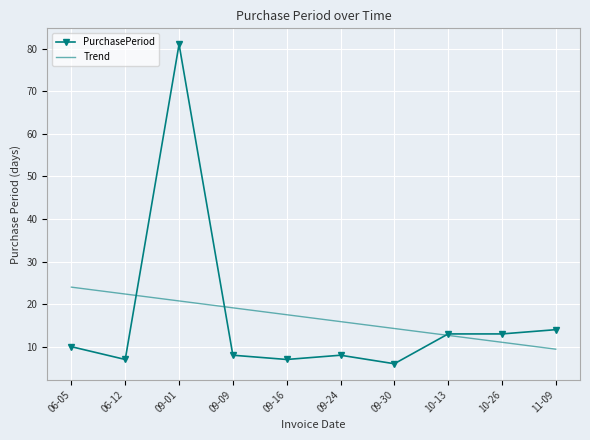

Between 09-01 and 09-24, which series saw the biggest shift?

PurchasePeriod